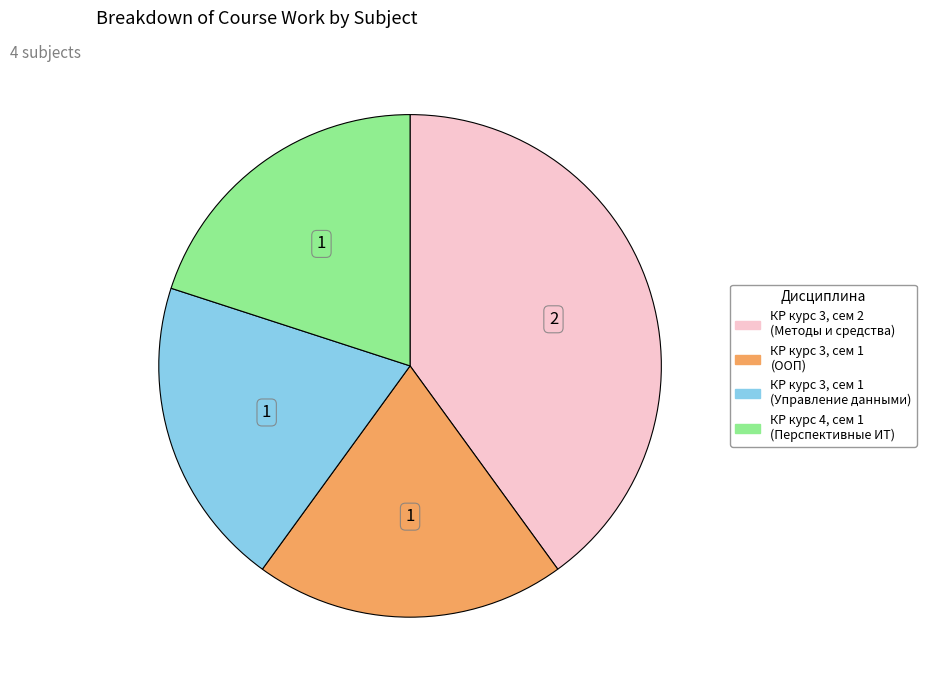

Is there a majority slice in this chart?

No